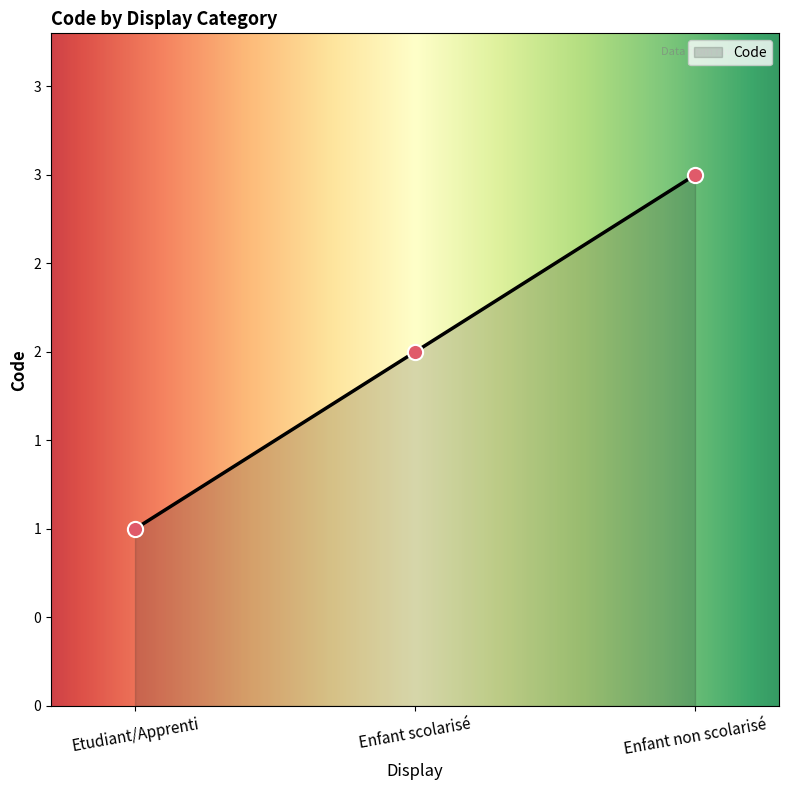

Approximately how many times larger is the value at Etudiant/Apprenti compared to Enfant scolarisé?

0.5